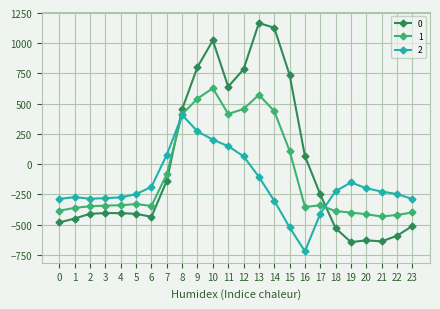

What is the total value across all series at 2?

-1043.8